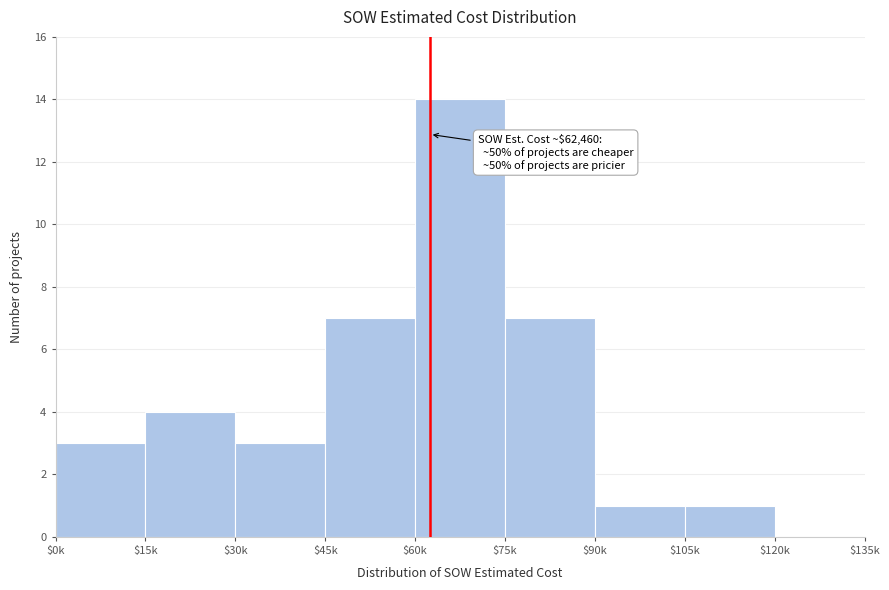

The chart shows a value of 14 at $60k. True or false?

True